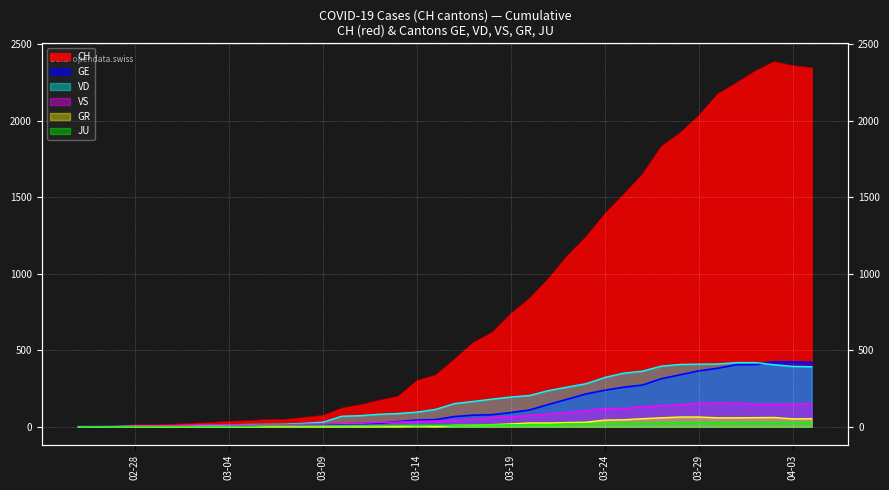

What is the difference between the second highest and minimum values in the VD series?

419